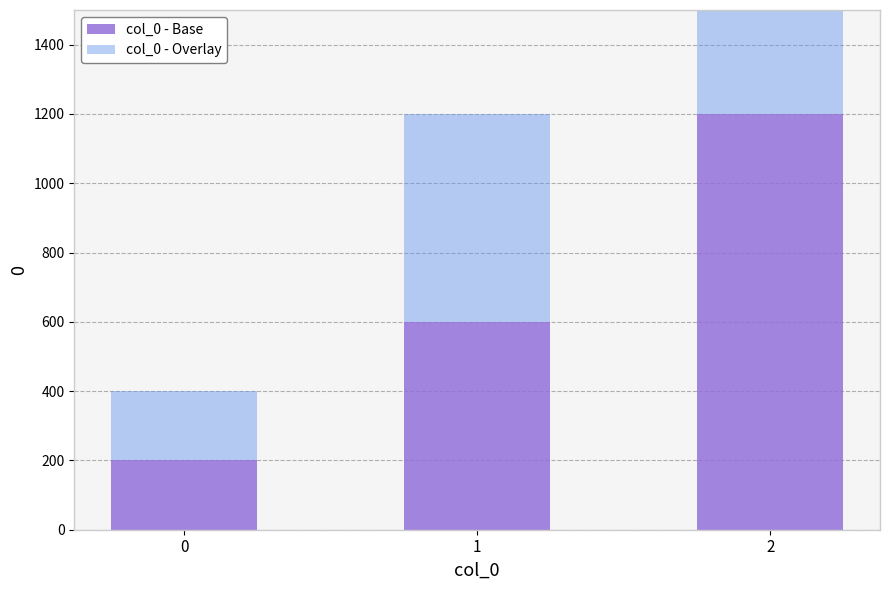

How many series are shown in this chart?

2